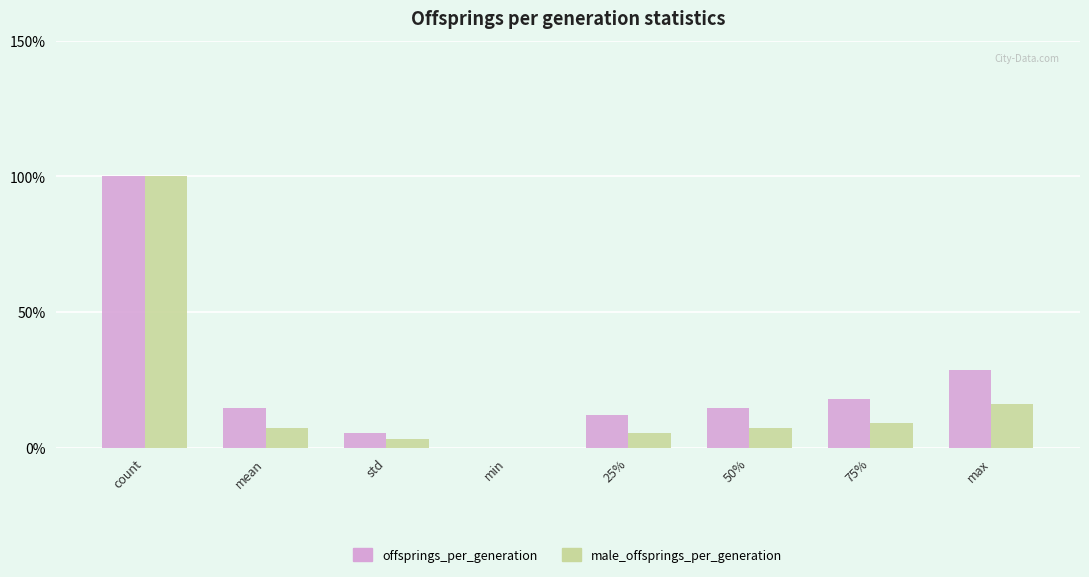

The offsprings_per_generation series shows 5.8 at 50%. True or false?

False